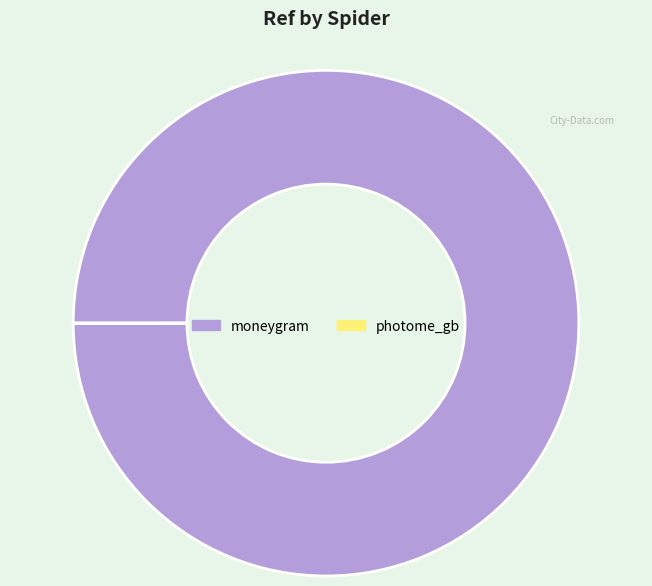

Is it true that moneygram is 85% of the pie?

False